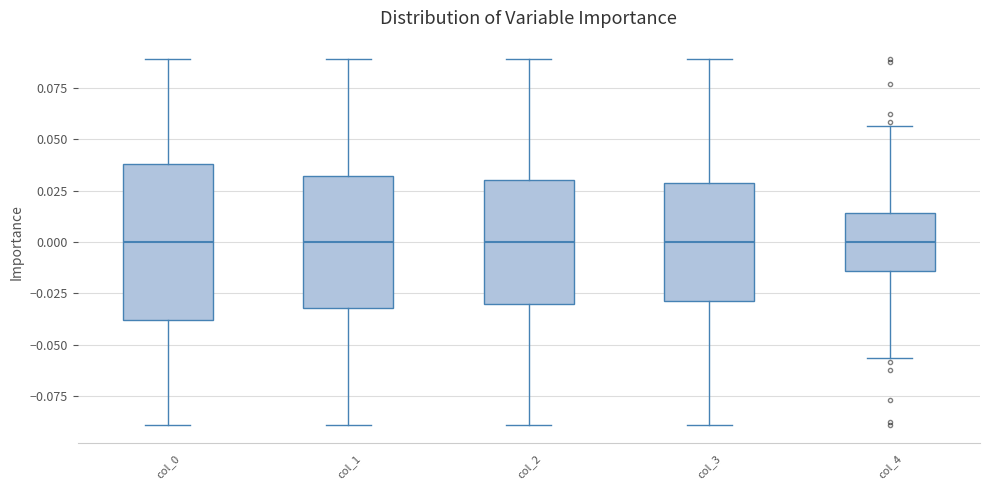

Reading left to right, read every box against the y-axis: the position of its median line, the range the box covers, and the ends of its whiskers. The values are not printed on the chart, so give them approximately, as read against the axis.

col_0: median 0.000, box -0.040 to 0.040, whiskers -0.090 to 0.090
col_1: median 0.000, box -0.030 to 0.030, whiskers -0.090 to 0.090
col_2: median 0.000, box -0.030 to 0.030, whiskers -0.090 to 0.090
col_3: median 0.000, box -0.030 to 0.030, whiskers -0.090 to 0.090
col_4: median 0.000, box -0.015 to 0.015, whiskers -0.055 to 0.055